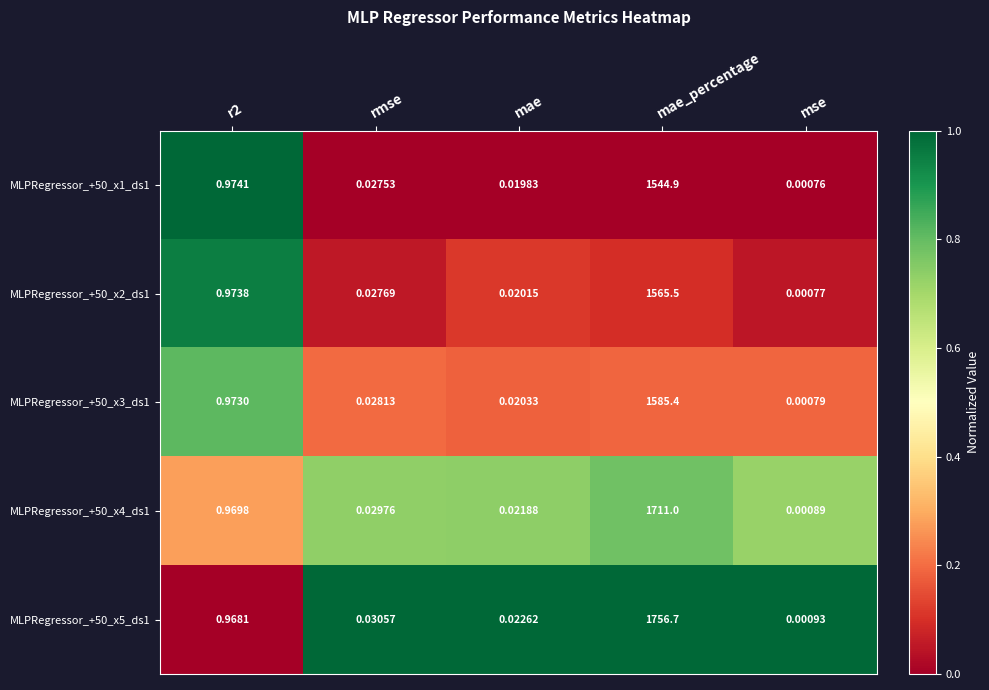

At which category is the sum across all series the highest?

mae_percentage